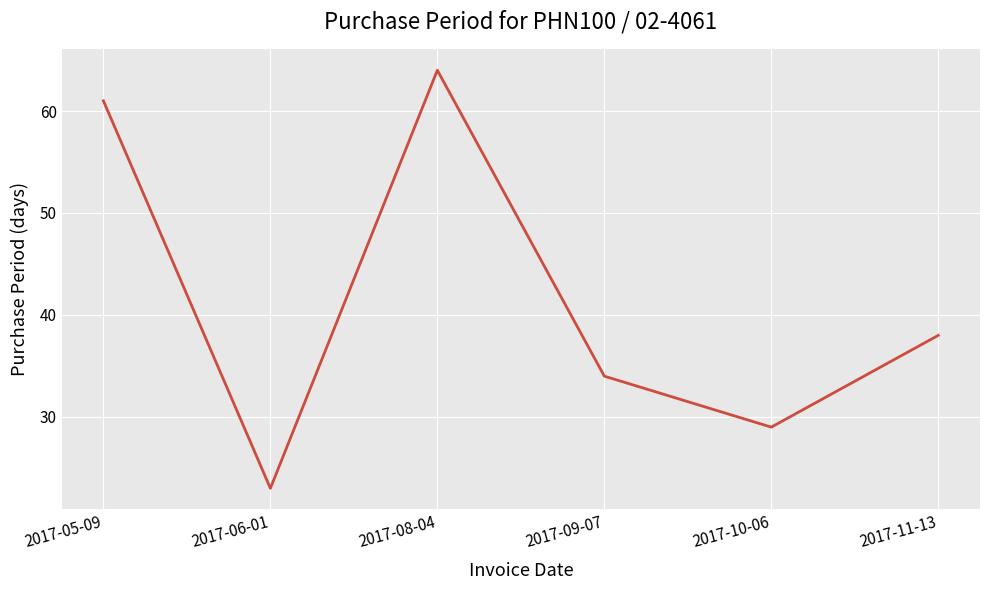

True or false: there are more than 0 points higher than both neighbors.

True